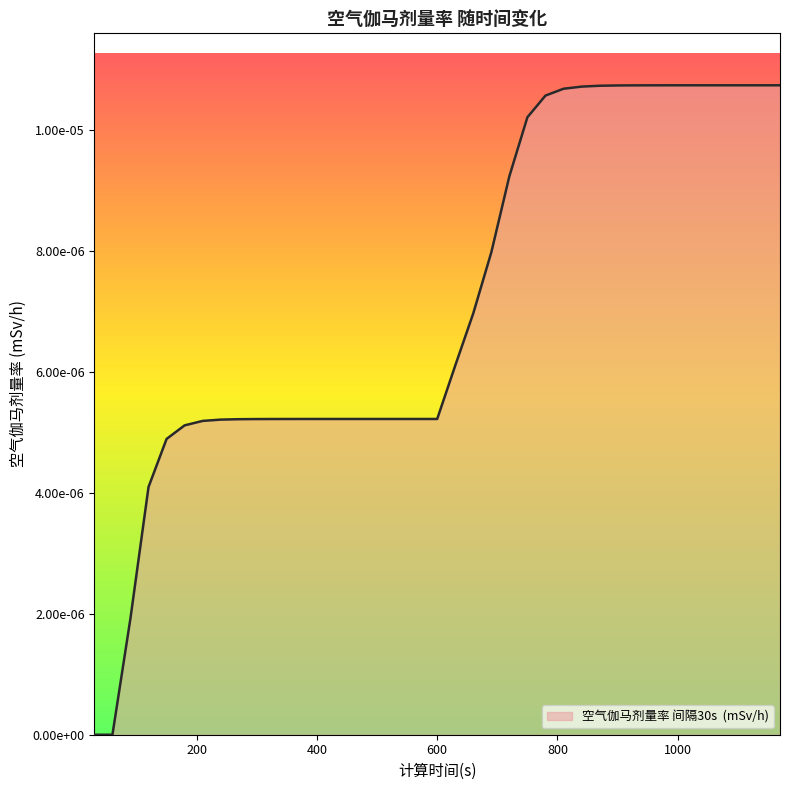

Count the values in the range 0 to 1.

39